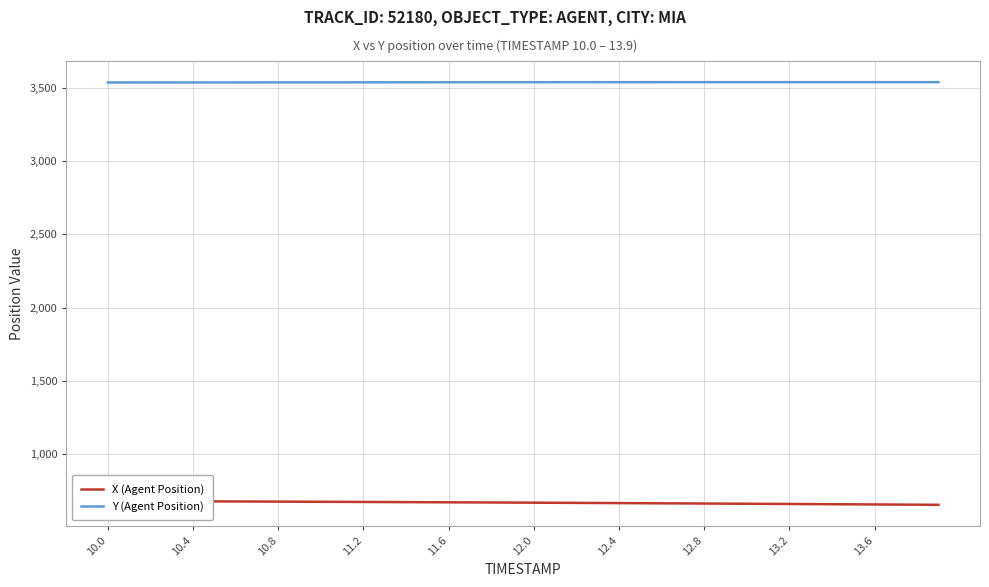

True or false: X (Agent Position) and Y (Agent Position) intersect in this chart.

False